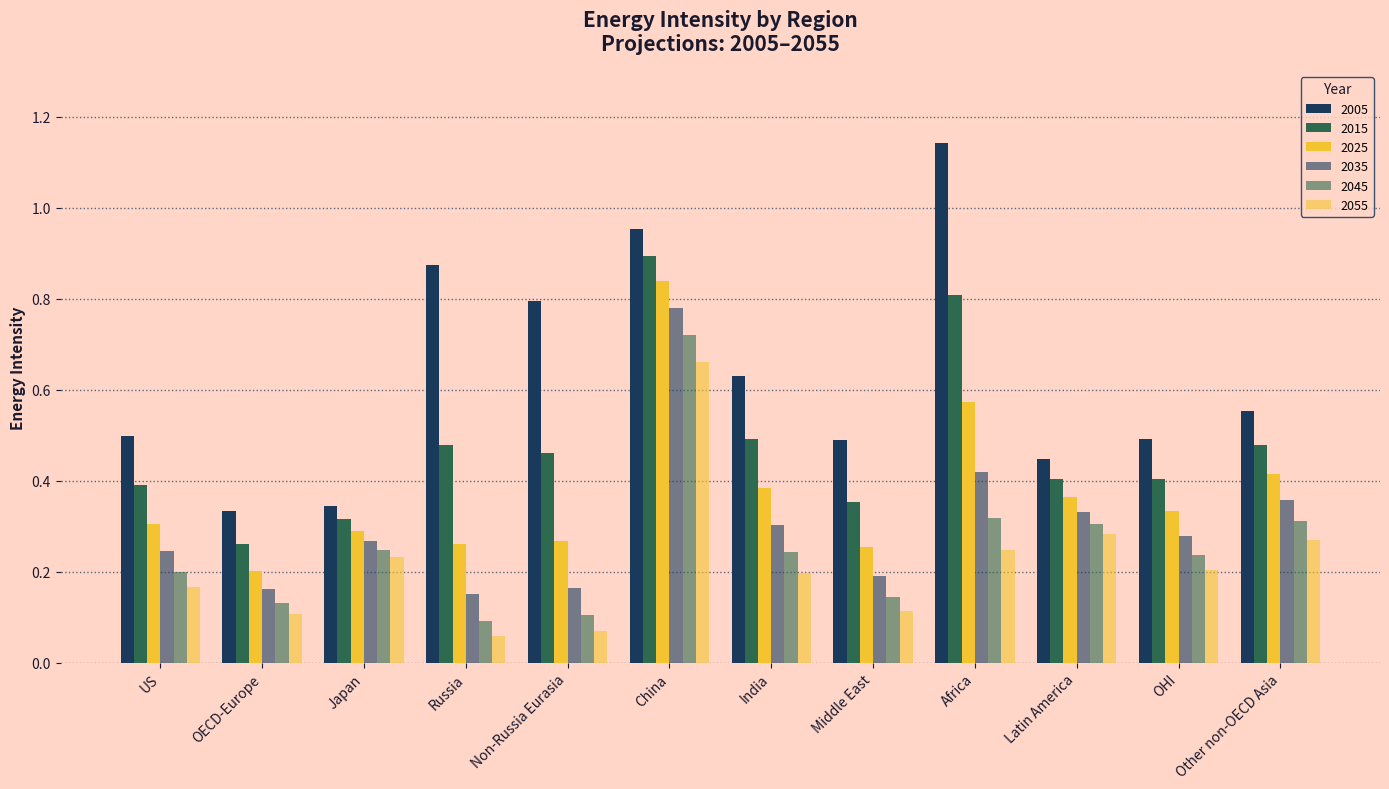

What is the maximum value shown in the chart?

1.1